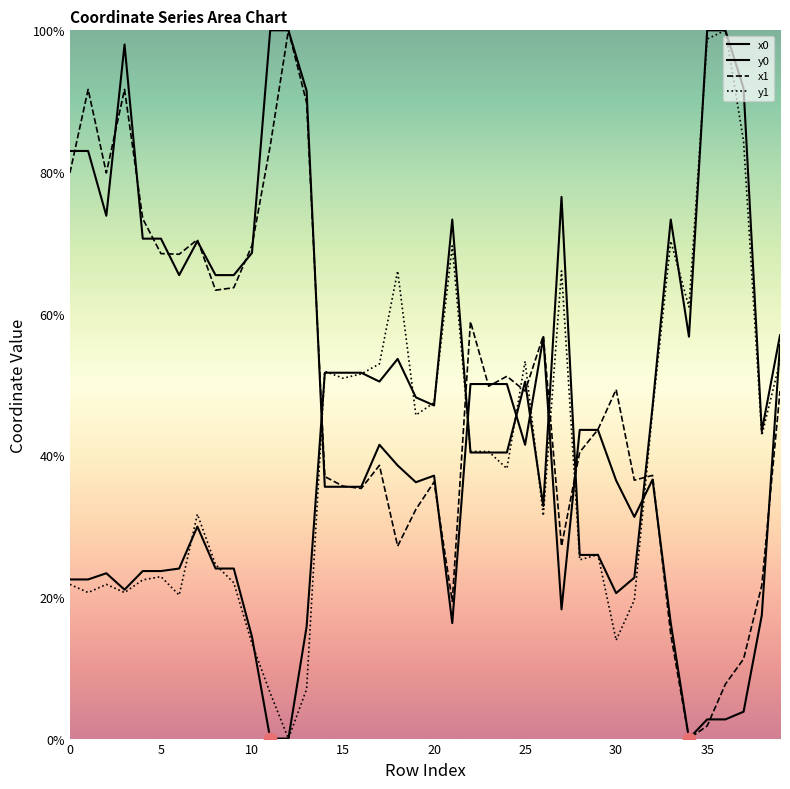

What is the total value across all series at 23?

180.7